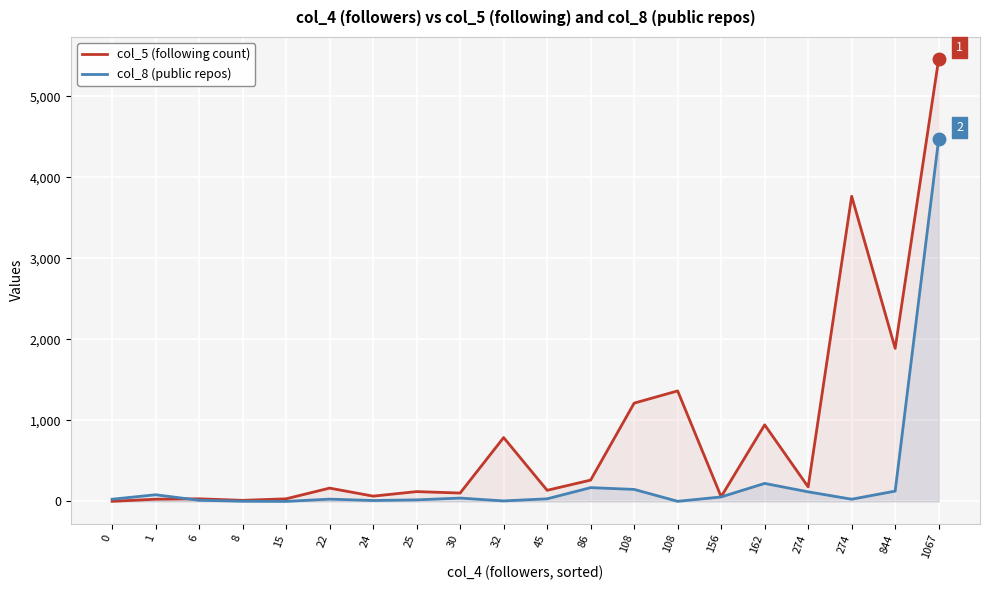

List the labels in order of col_5 (following count) value, largest first.

1067, 274, 844, 108, 108, 162, 32, 86, 274, 22, 45, 25, 30, 24, 156, 6, 15, 1, 8, 0